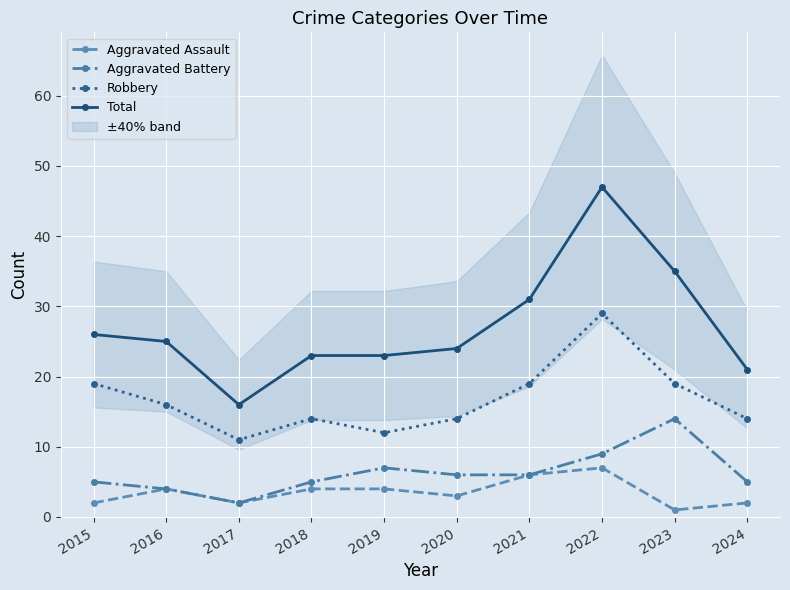

At which label does Aggravated Assault reach its minimum?

2023